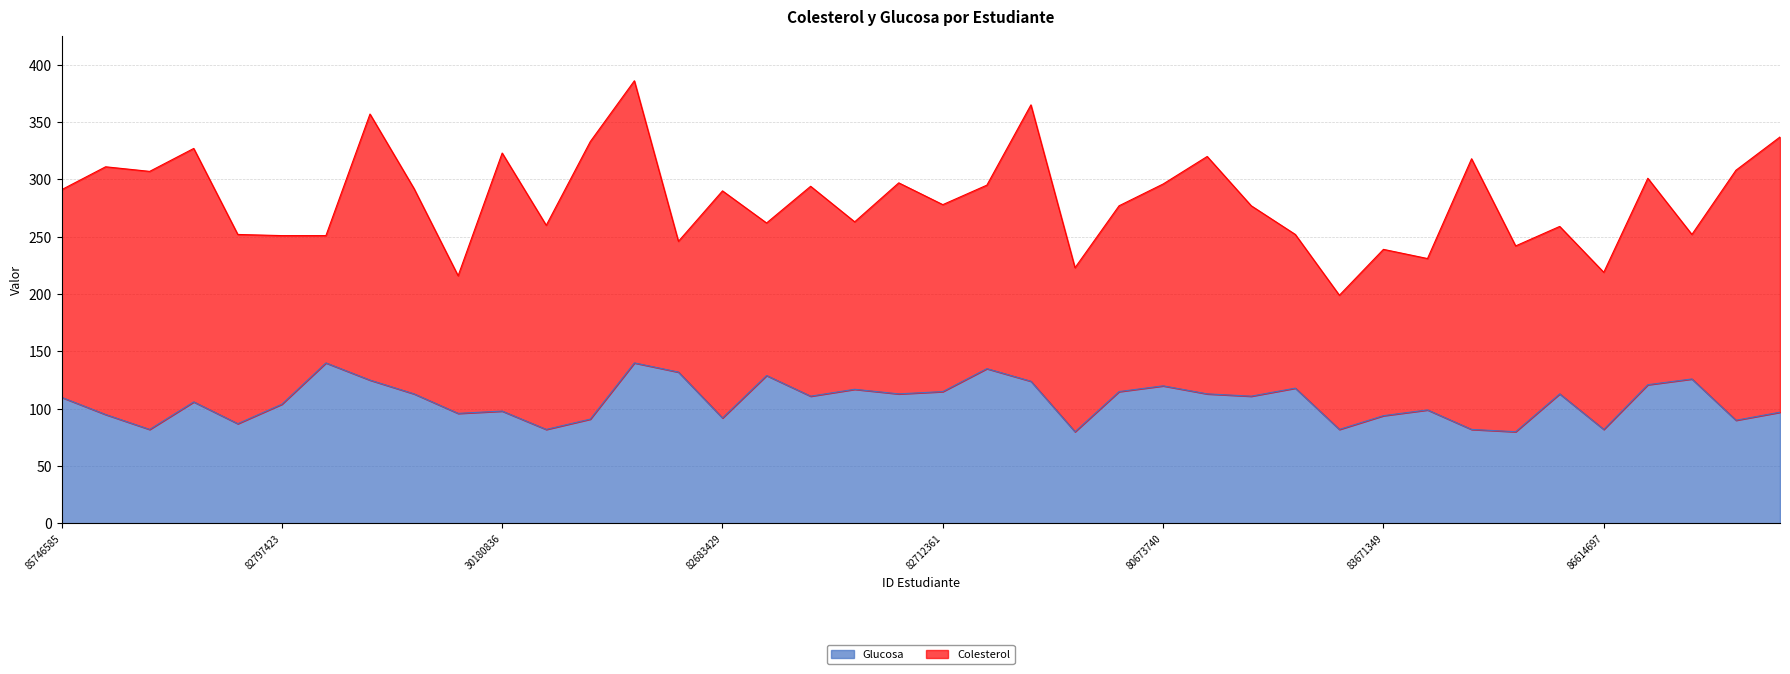

Is it true that the value at 82095615 is 40?

False